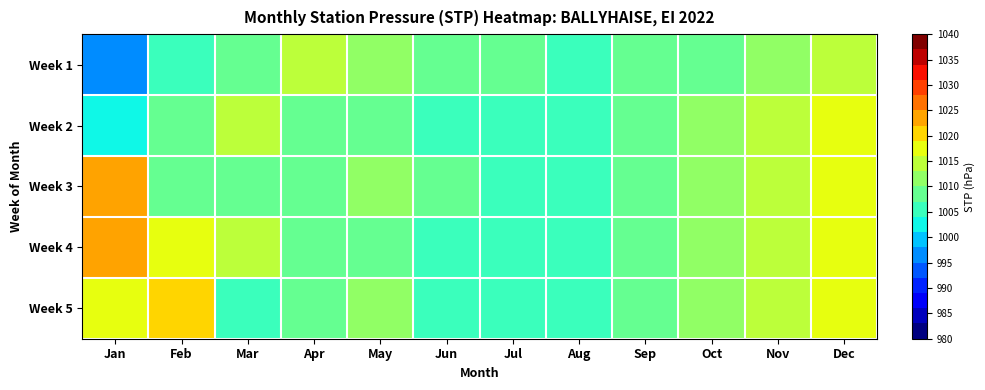

Reading left to right, extract all data points from this chart.

Week 1: Jan=995.4	Feb=1004.5	Mar=1009.7	Apr=1014.3	May=1012.3	Jun=1009.0	Jul=1007.0	Aug=1005.0	Sep=1007.0	Oct=1009.0	Nov=1011.0	Dec=1014.3
Week 2: Jan=1003.6	Feb=1007.6	Mar=1015.3	Apr=1009.0	May=1007.7	Jun=1005.0	Jul=1005.7	Aug=1005.0	Sep=1007.0	Oct=1011.0	Nov=1013.0	Dec=1017.0
Week 3: Jan=1022.1	Feb=1009.6	Mar=1007.0	Apr=1007.0	May=1012.3	Jun=1008.3	Jul=1005.0	Aug=1005.0	Sep=1007.0	Oct=1011.0	Nov=1013.0	Dec=1017.0
Week 4: Jan=1024.8	Feb=1016.0	Mar=1014.3	Apr=1009.0	May=1007.7	Jun=1006.3	Jul=1005.0	Aug=1005.0	Sep=1007.0	Oct=1011.0	Nov=1013.0	Dec=1017.0
Week 5: Jan=1018.8	Feb=1019.2	Mar=1004.6	Apr=1007.0	May=1010.6	Jun=1005.0	Jul=1005.4	Aug=1004.6	Sep=1007.0	Oct=1010.9	Nov=1013.0	Dec=1016.6